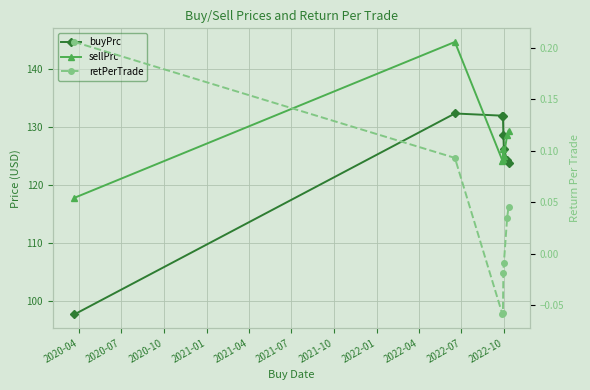

How many interior local peaks does the sellPrc series have?

2